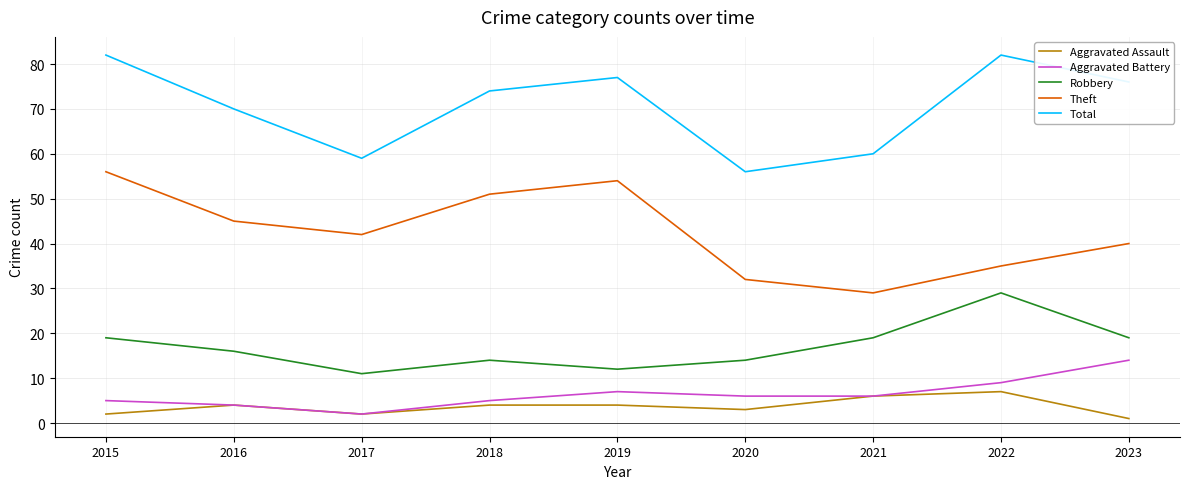

How many values in the Theft series are below 42?

4